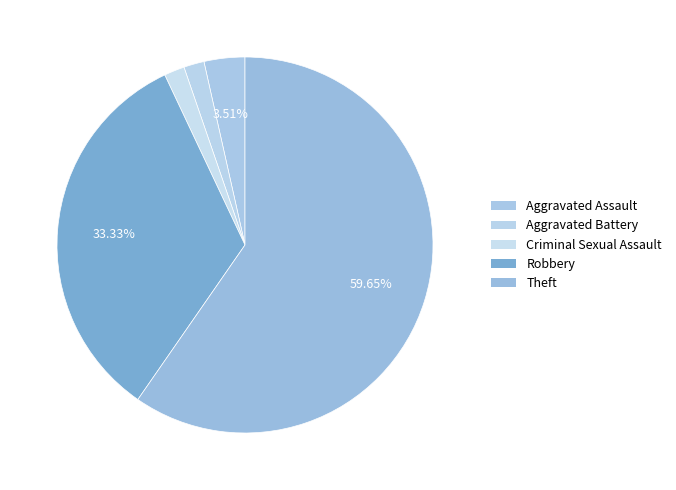

Between Criminal Sexual Assault and Theft, which is larger?

Theft